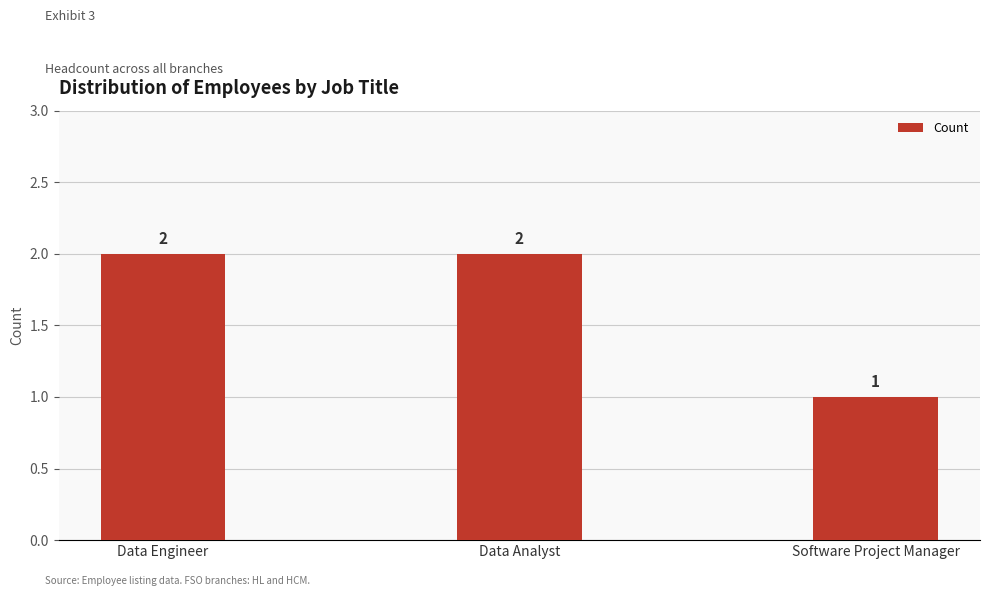

True or false: the data shows 1 at Software Project Manager.

True